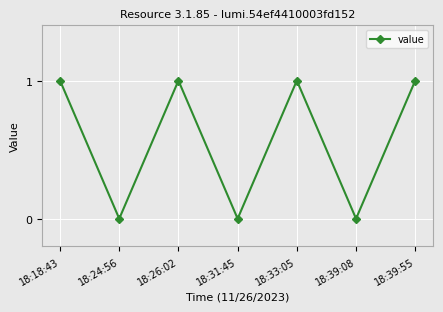

How many values are below 1?

3